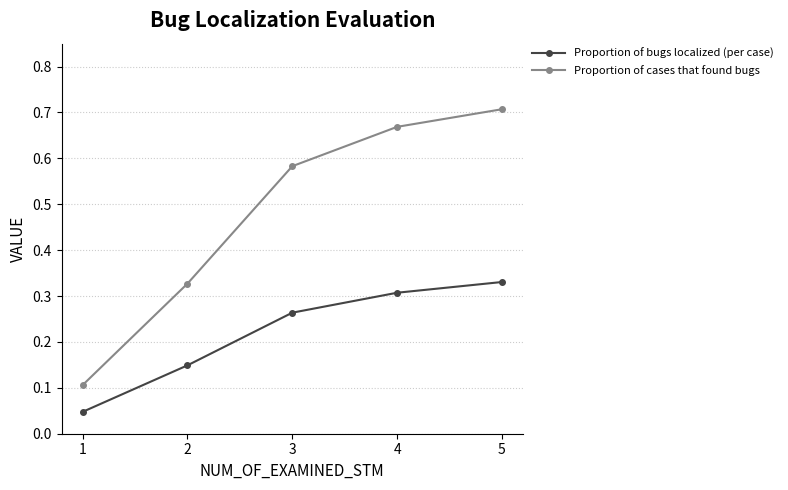

At which category is the sum across all series the highest?

5